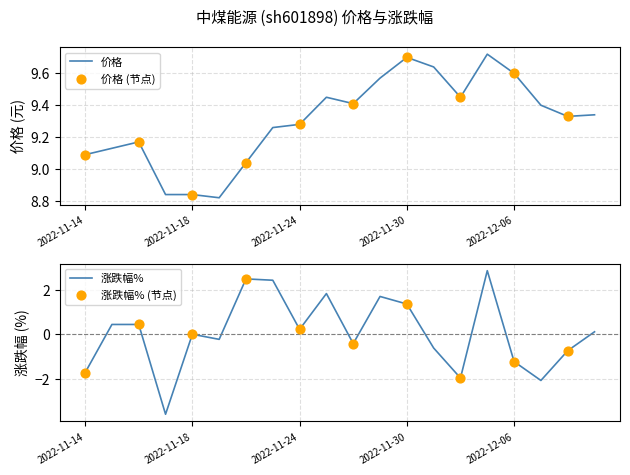

What are all the series names shown in the legend?

价格, 涨跌幅%